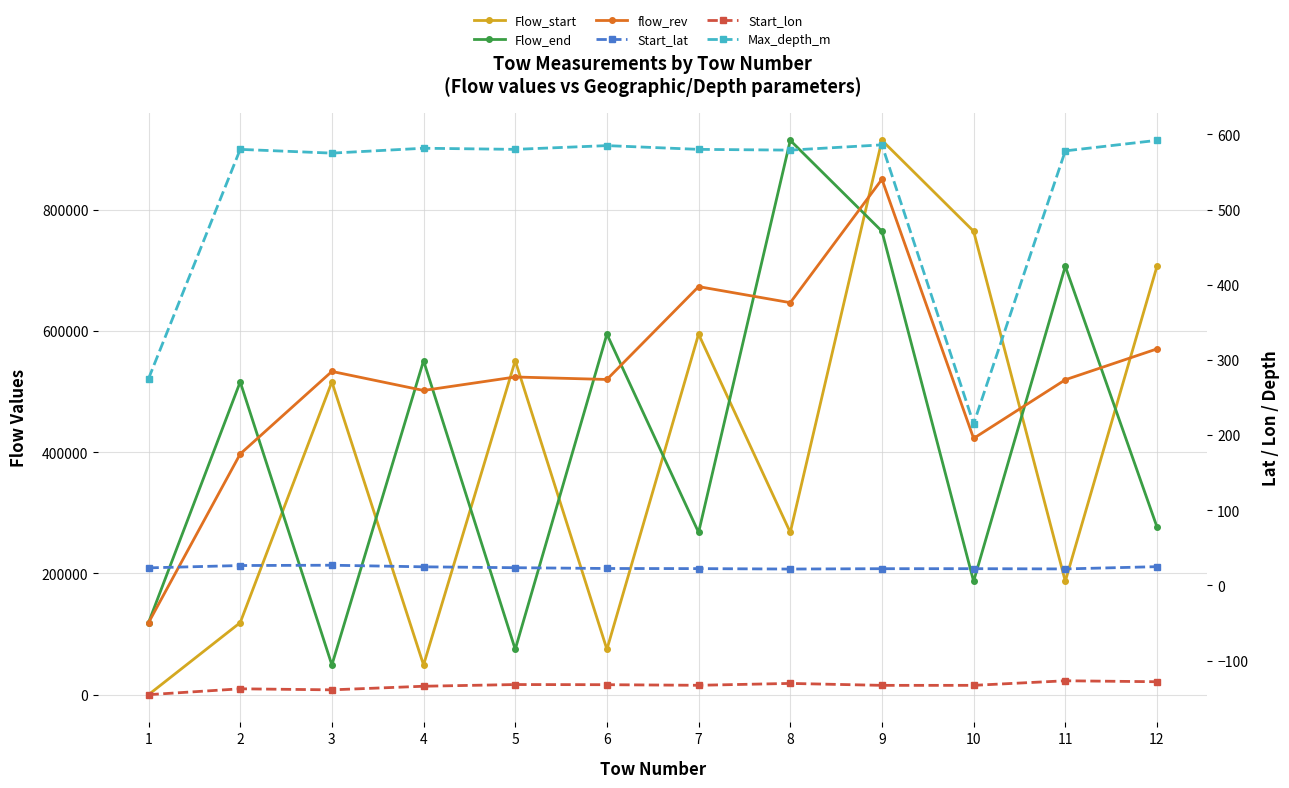

The value of Start_lon at 8 is -130.3. True or false?

True